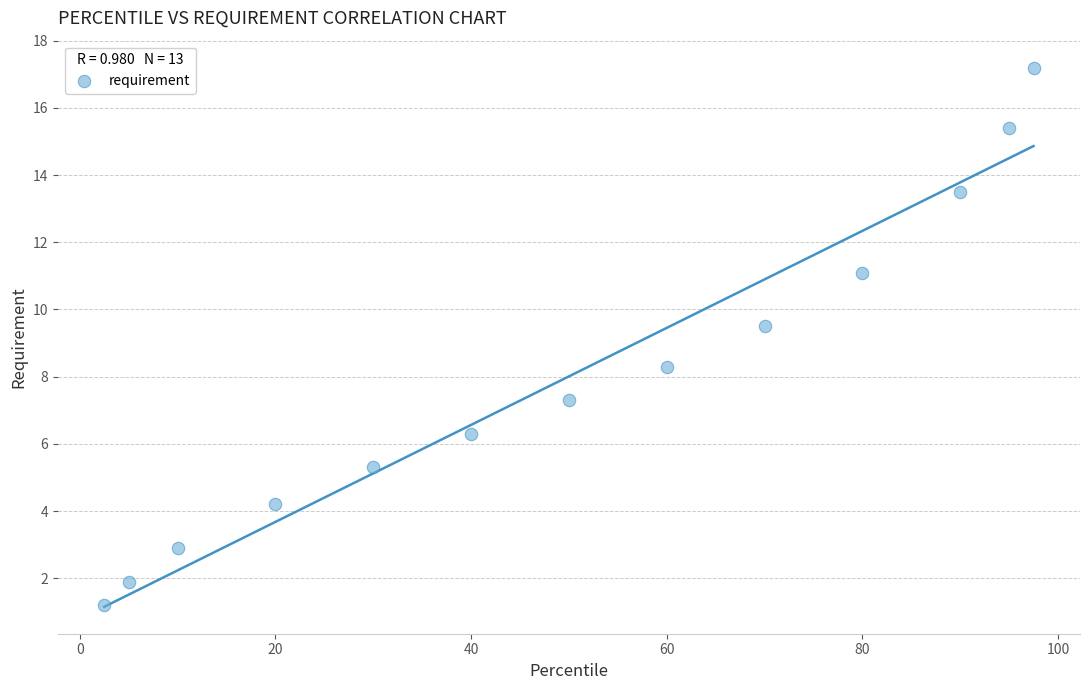

What Y value in the scatter plot is closest to 9?

9.5